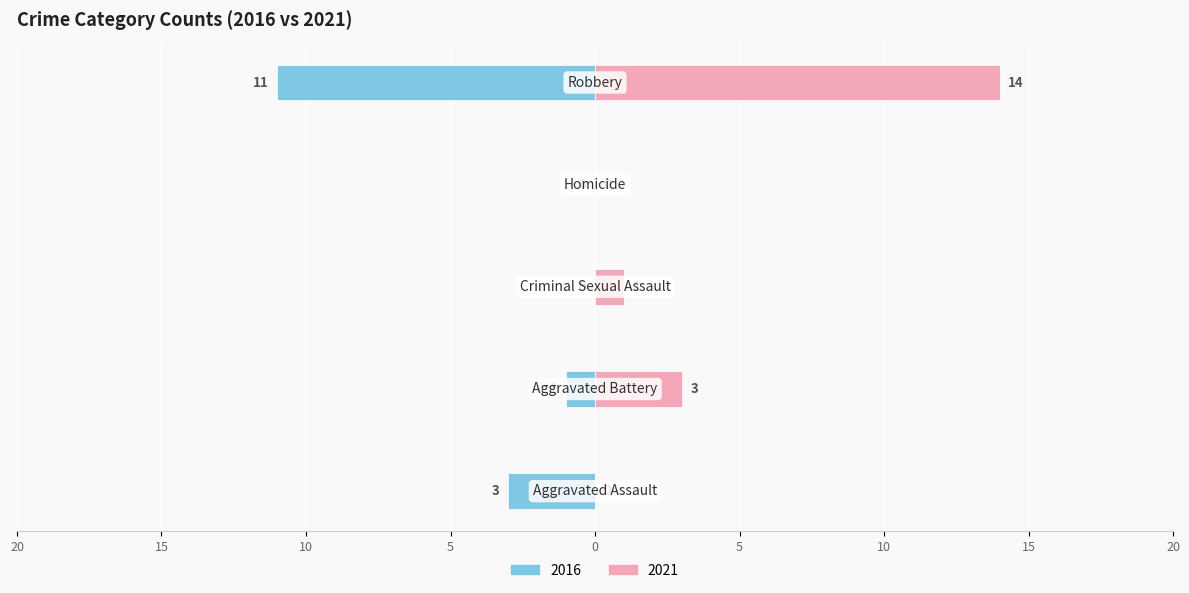

At which category is the sum across all series the highest?

Robbery